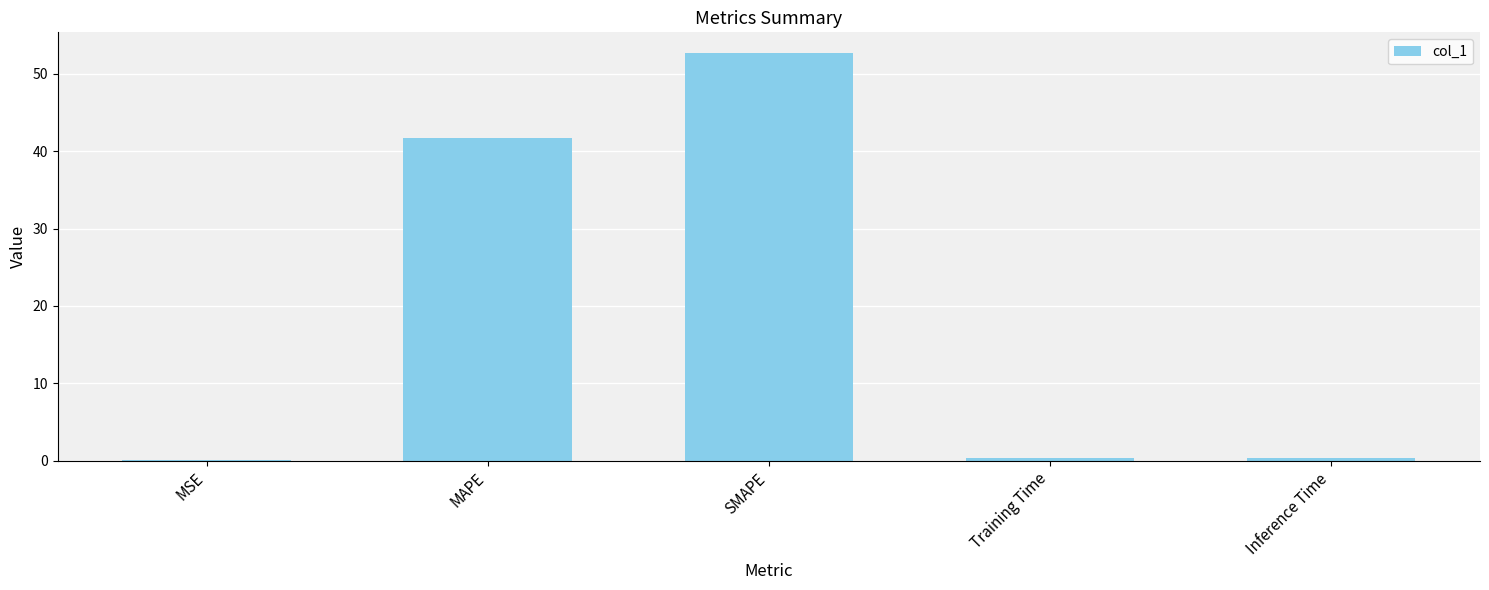

What is the sum of all values?

95.2